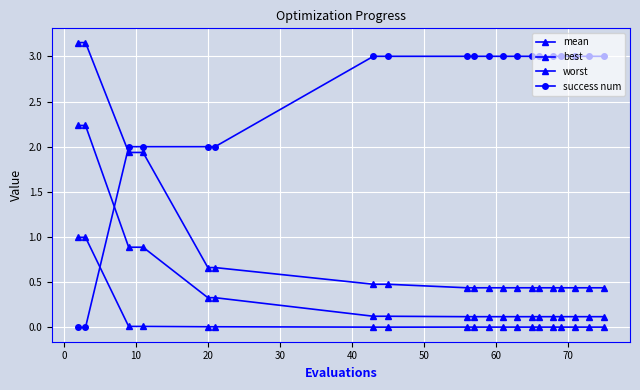

What is the difference between the second highest and minimum values in the success num series?

3.0